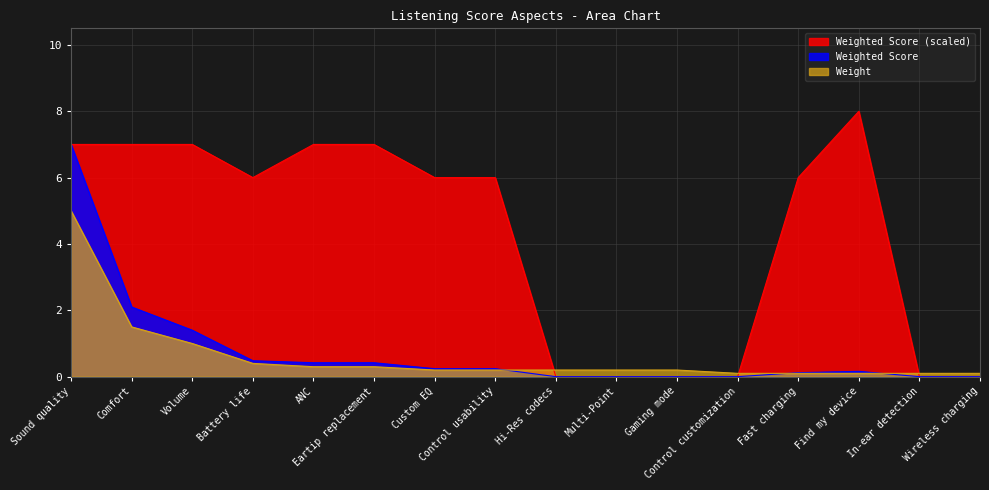

What is the lowest value of the Weight series?

0.1